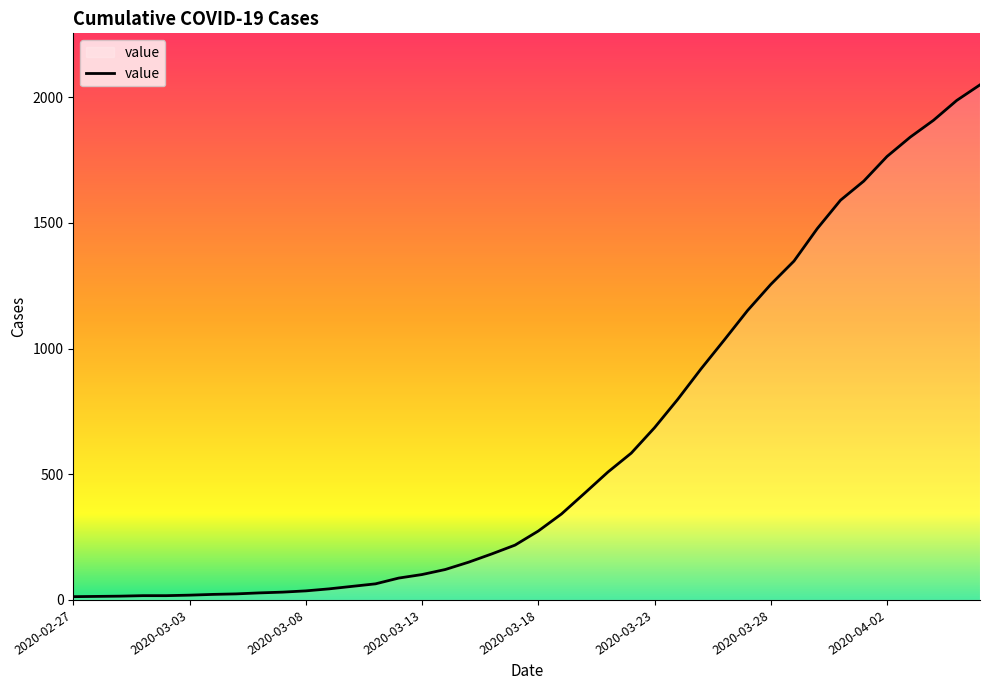

What is the greatest value displayed?

2049